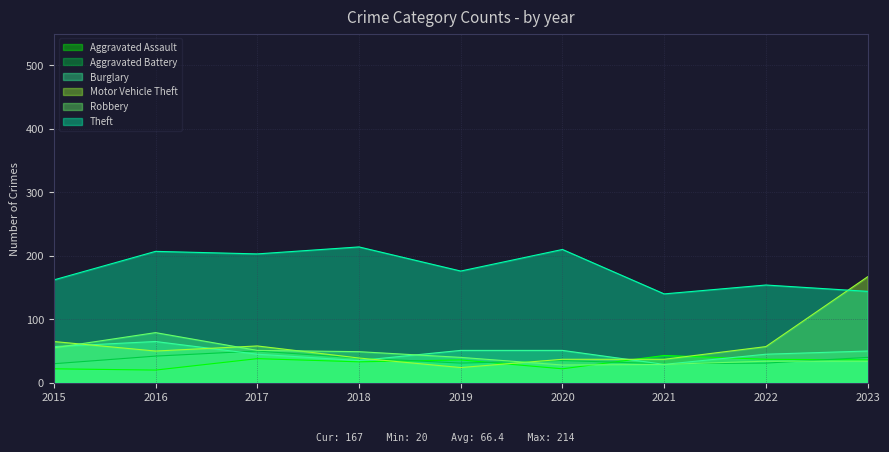

The value of Burglary at 2023 is 50. True or false?

True